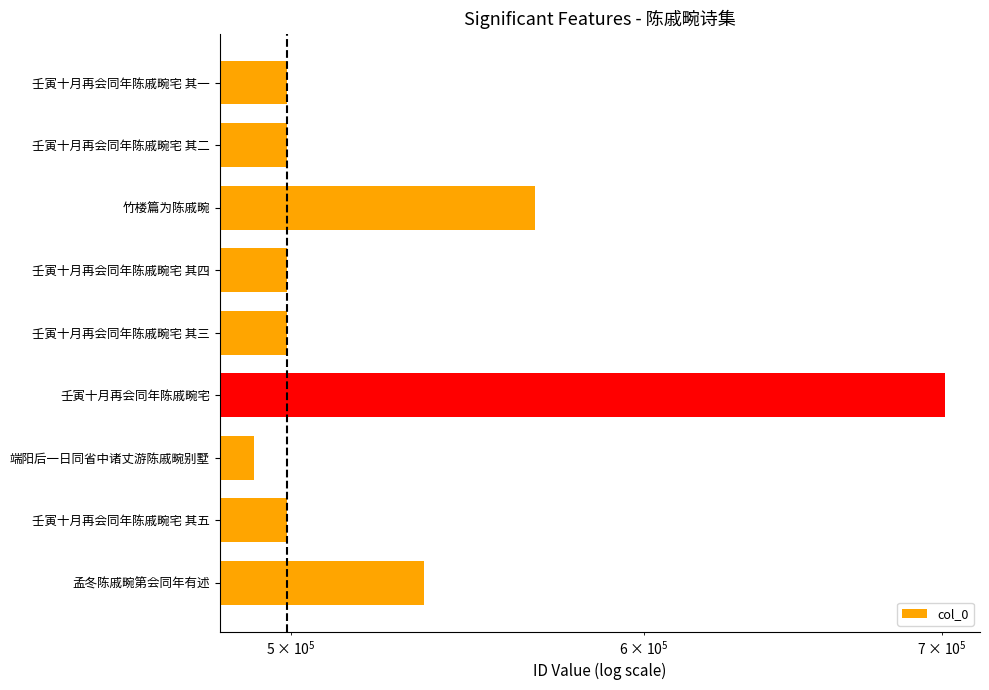

What is the smallest value displayed?

490577